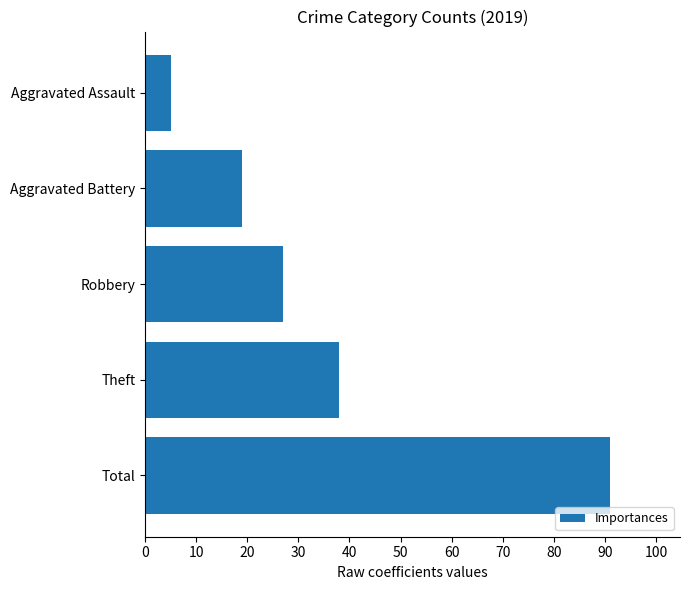

What is the label of the 5th bar from the top?

Total